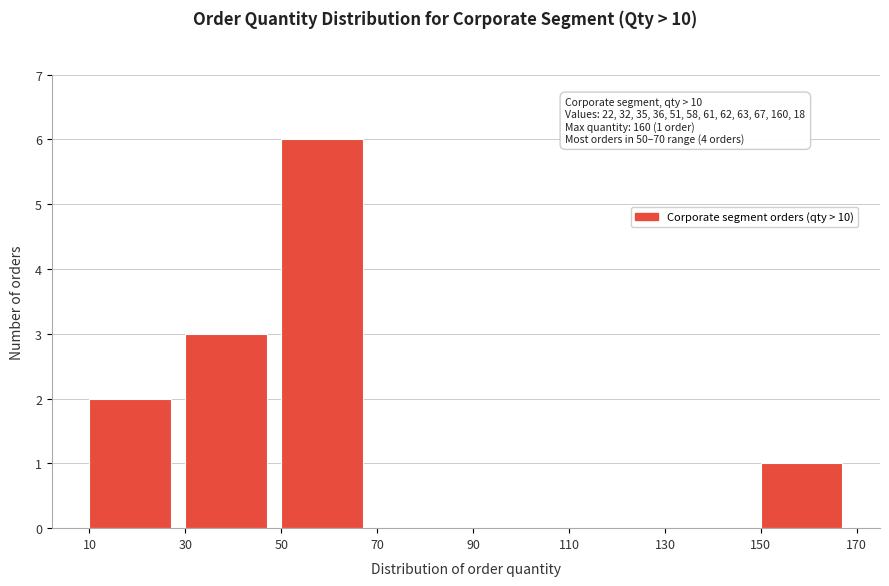

Which range on the x-axis has the tallest bar?

50 to 70